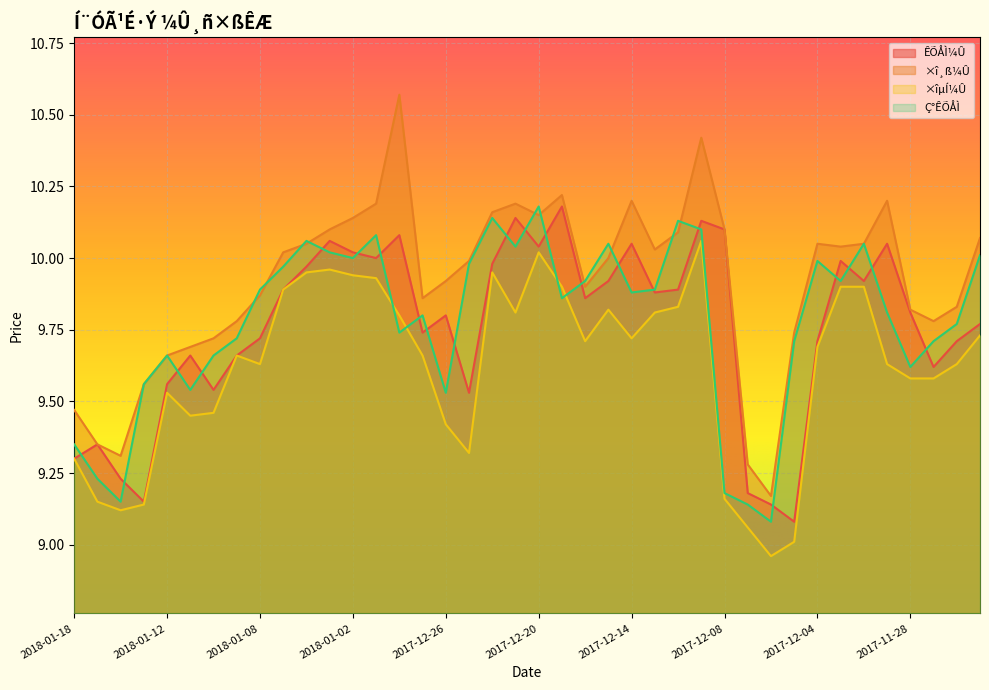

List the series in order of their peak value, highest first.

×î¸ß¼Û, ÊÕÅÌ¼Û, Ç°ÊÕÅÌ, ×îµÍ¼Û